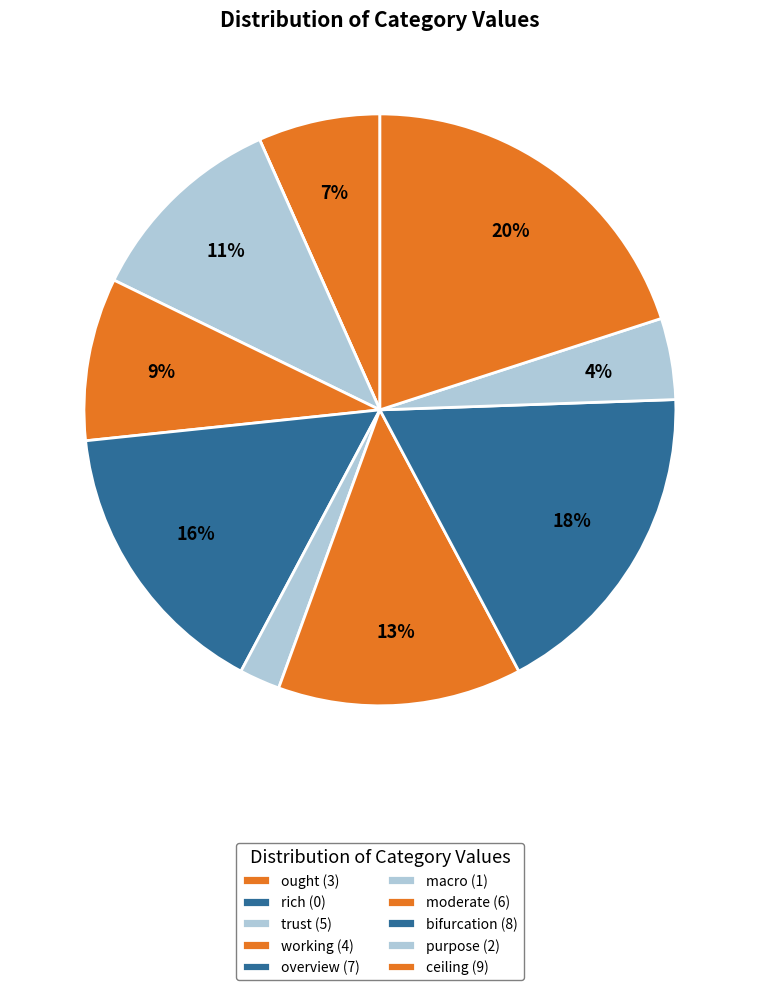

Rank the categories by value from highest to lowest.

ceiling, bifurcation, overview, moderate, trust, working, ought, purpose, macro, rich